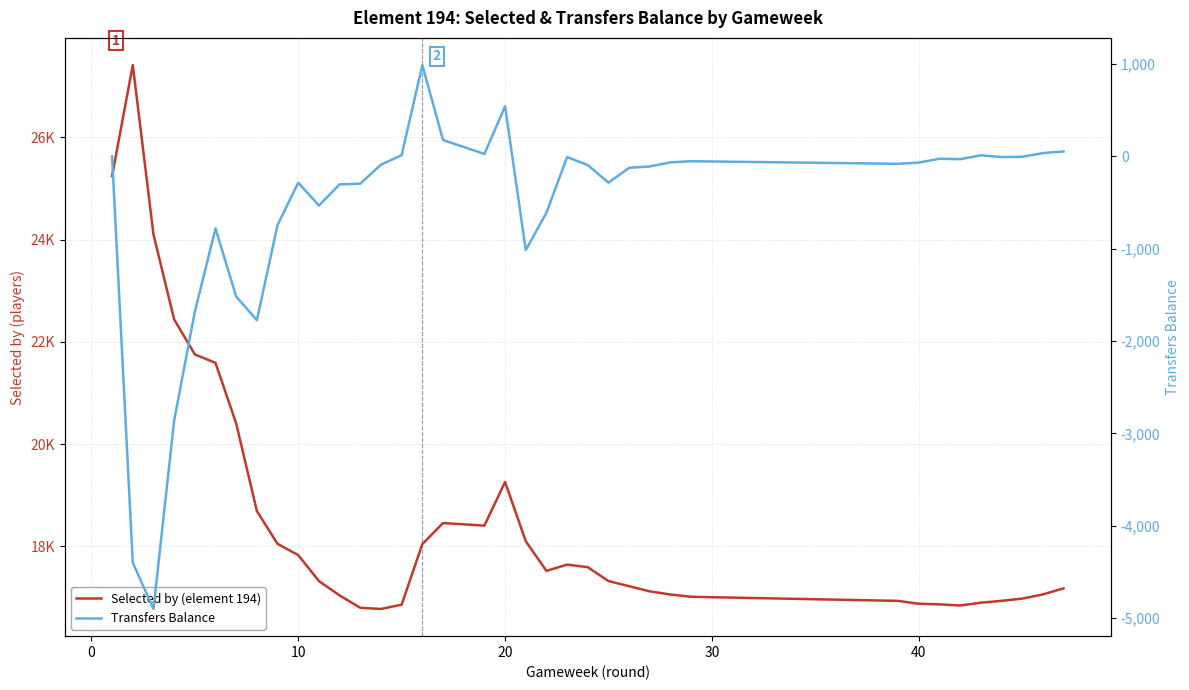

Rank the series by their maximum value, from lowest to highest.

Transfers Balance, Selected by (element 194)